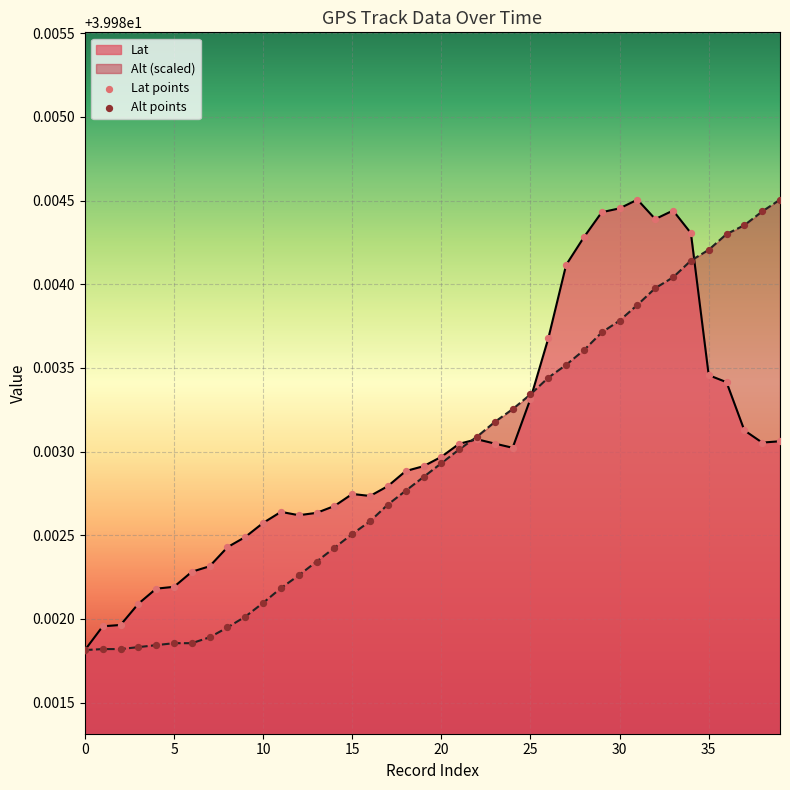

At how many categories does at least one series exceed 39?

40